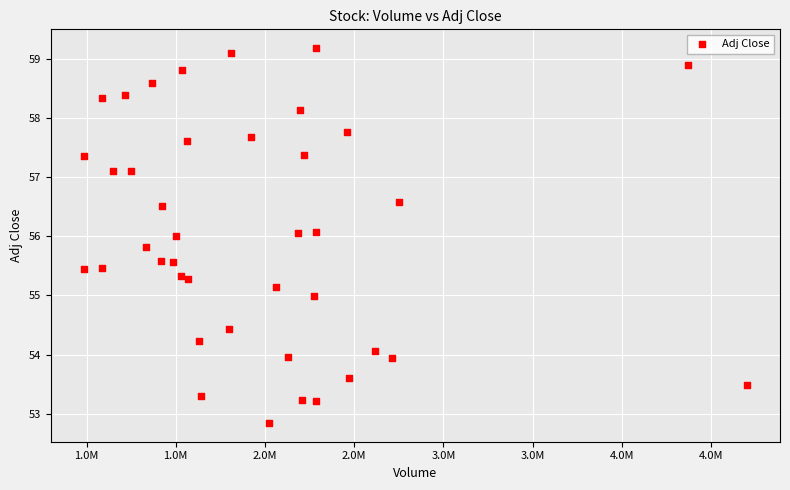

What is the range of X values (max minus min)?

3715700.0